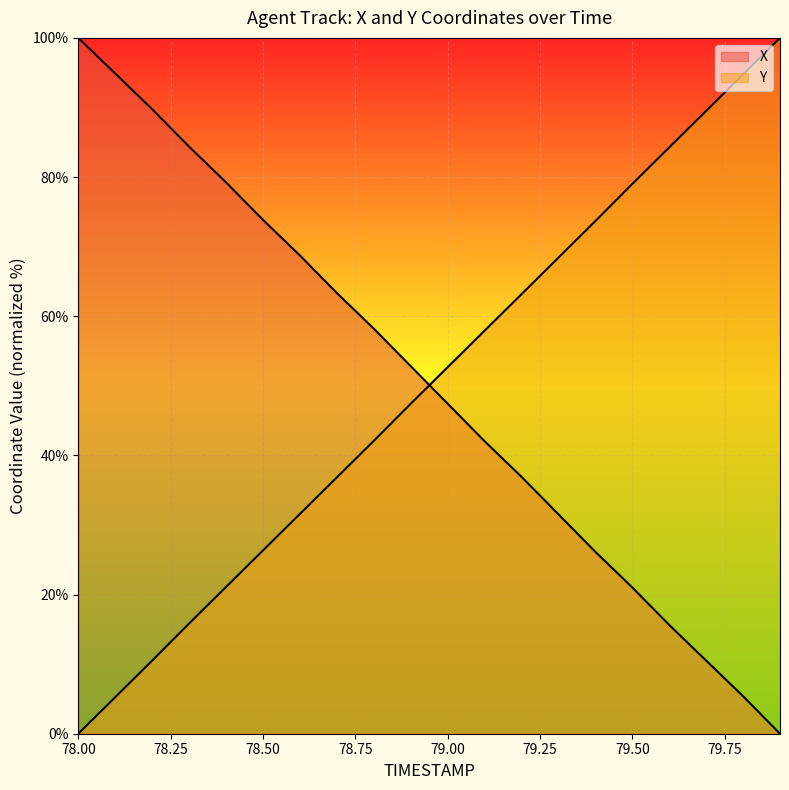

Between 78.8 and 79.7, which is larger?

78.8